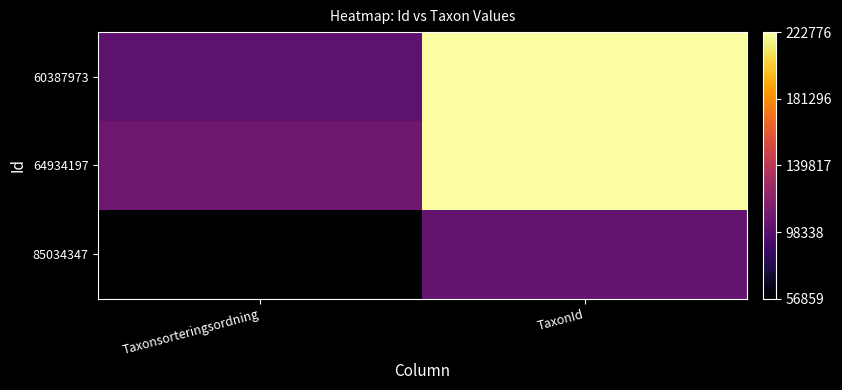

Reading left to right, transcribe all the data shown in this chart.

60387973: Taxonsorteringsordning=101325	TaxonId=222056
64934197: Taxonsorteringsordning=107845	TaxonId=222776
85034347: Taxonsorteringsordning=56859	TaxonId=103018